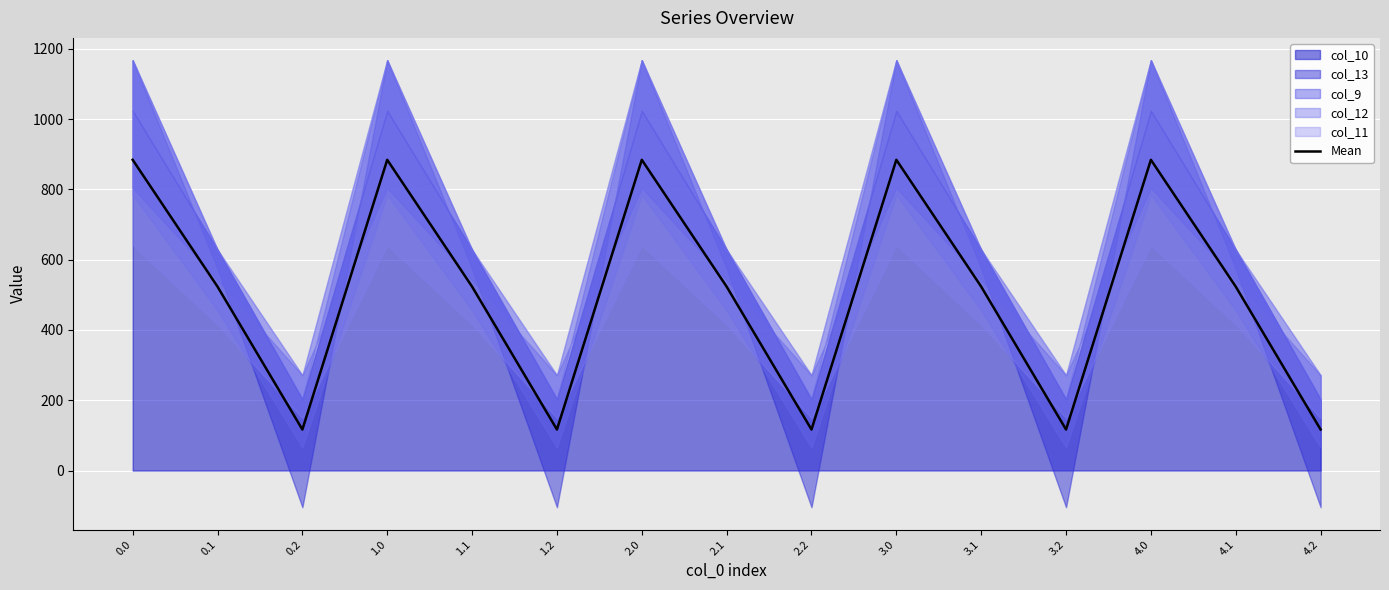

Reading left to right, transcribe all the data shown in this chart.

0.0=883.9	0.1=523.2	0.2=116.7	1.0=883.9	1.1=523.2	1.2=116.7	2.0=883.9	2.1=523.2	2.2=116.7	3.0=883.9	3.1=523.2	3.2=116.7	4.0=883.9	4.1=523.2	4.2=116.7